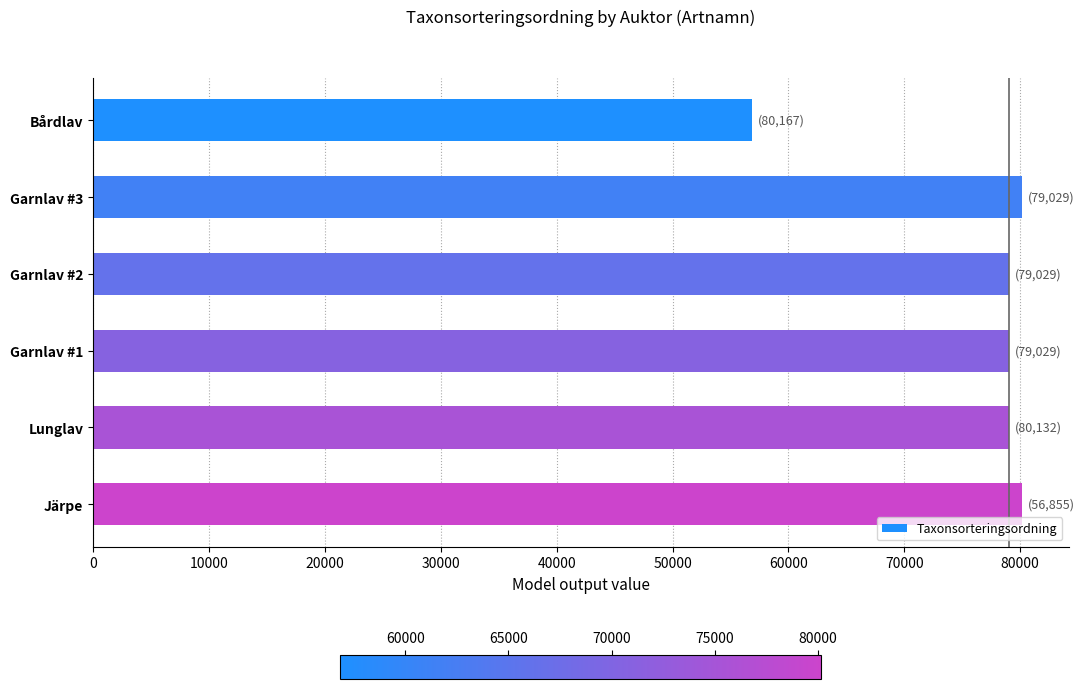

True or false: the data shows 119861 at Lunglav.

False